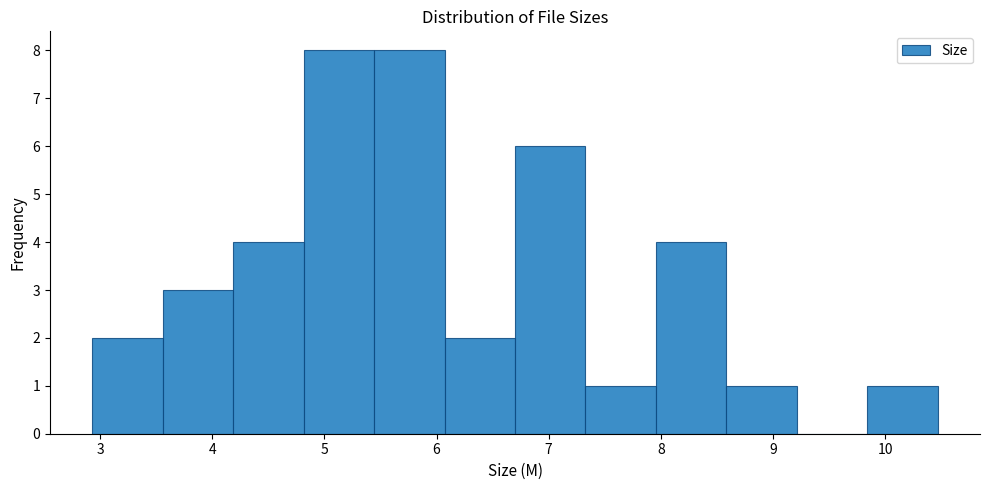

Reading left to right, transcribe this chart: for each bar, give the range it covers on the x-axis and its height. Neither the bar edges nor the heights are printed on the chart, so give them approximately, as read against the axes.

2.9 to 3.6: 2
3.6 to 4.2: 3
4.2 to 4.8: 4
4.8 to 5.4: 8
5.4 to 6.1: 8
6.1 to 6.7: 2
6.7 to 7.3: 6
7.3 to 8.0: 1
8.0 to 8.6: 4
8.6 to 9.2: 1
9.2 to 9.8: 0
9.8 to 10.5: 1